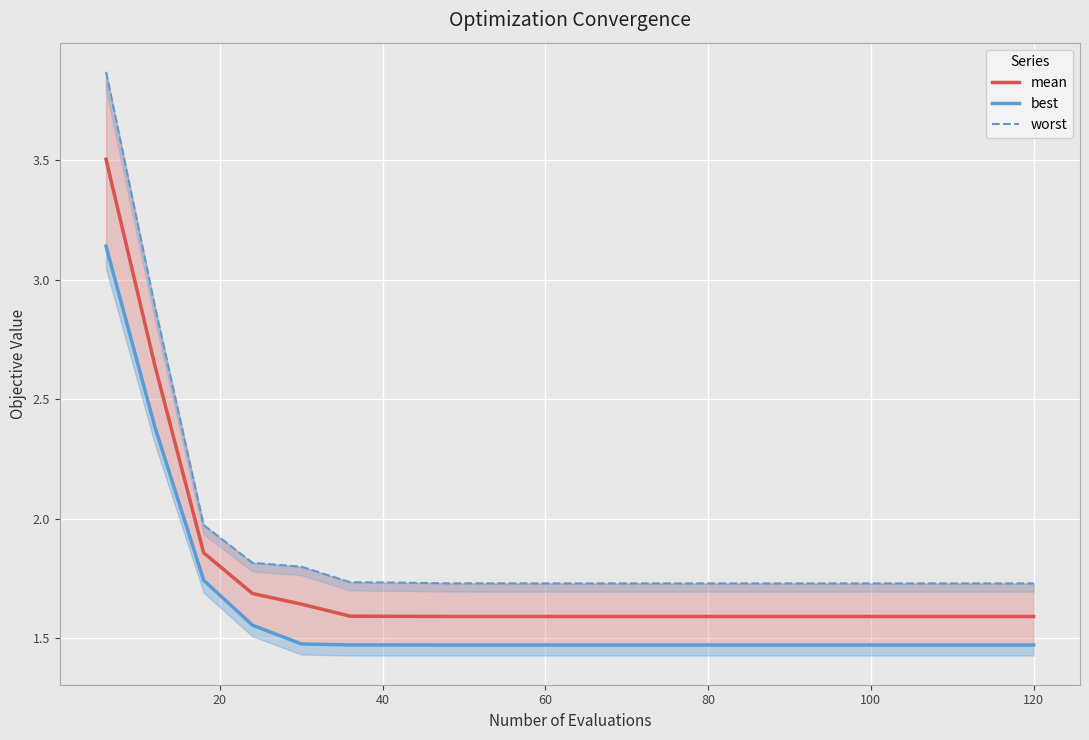

True or false: mean and best cross at least once.

False